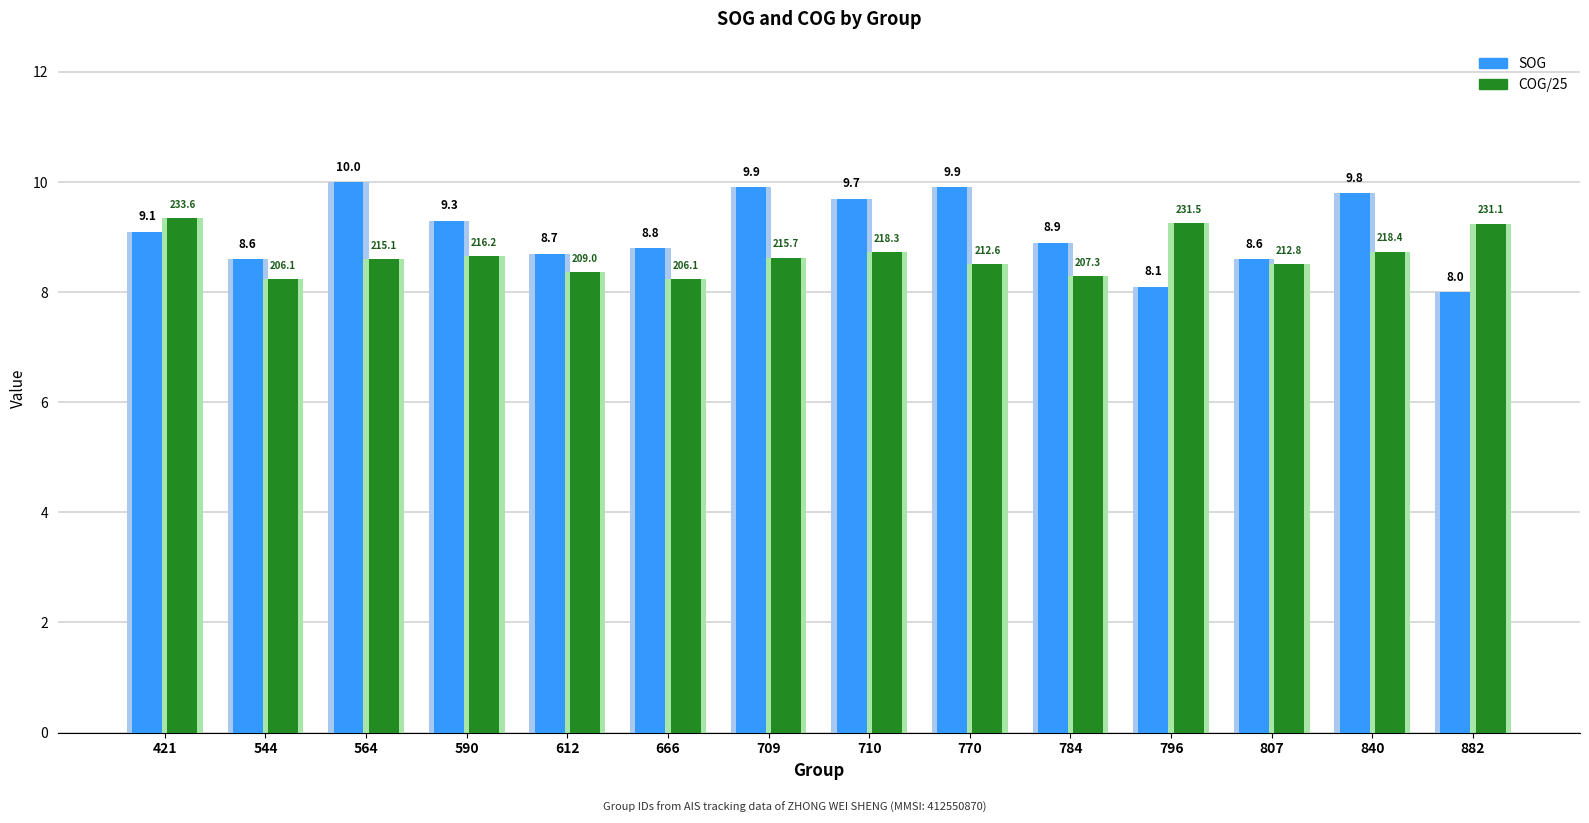

Which category has the highest value across all series?

564